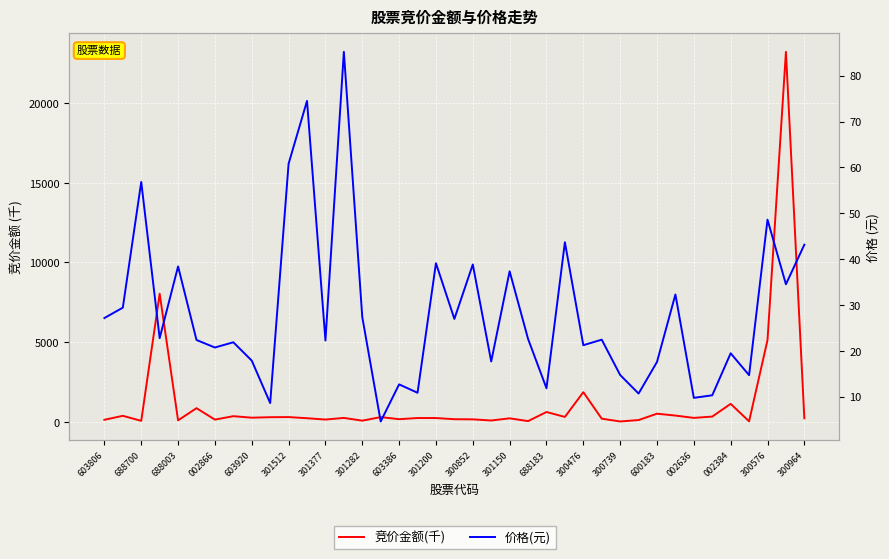

True or false: 竞价金额(千) and 价格(元) cross at least once.

False